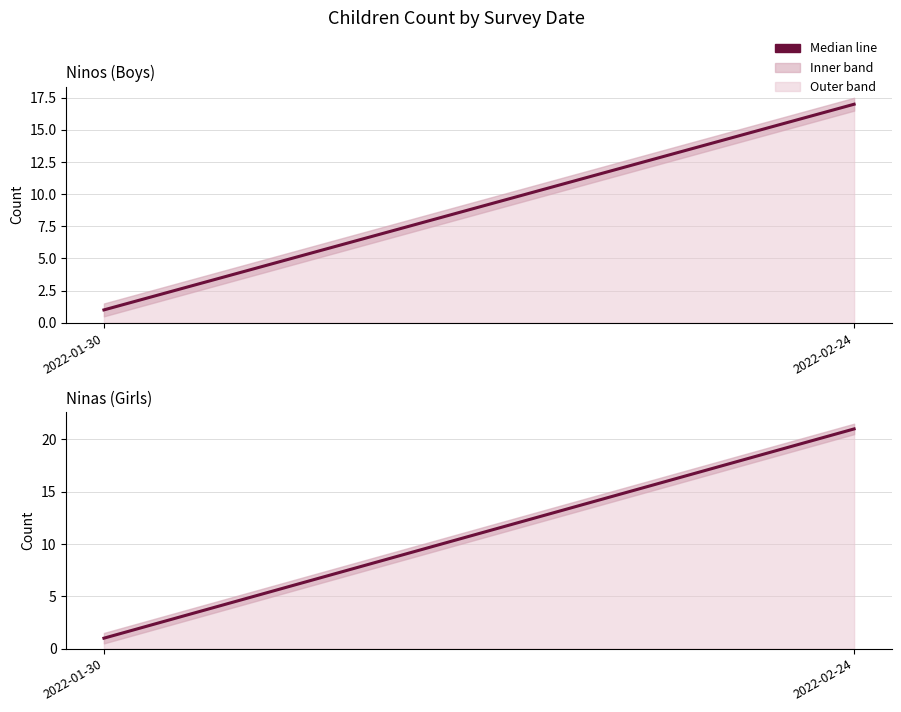

The Ninos series shows 1 at 2022-01-30. True or false?

False